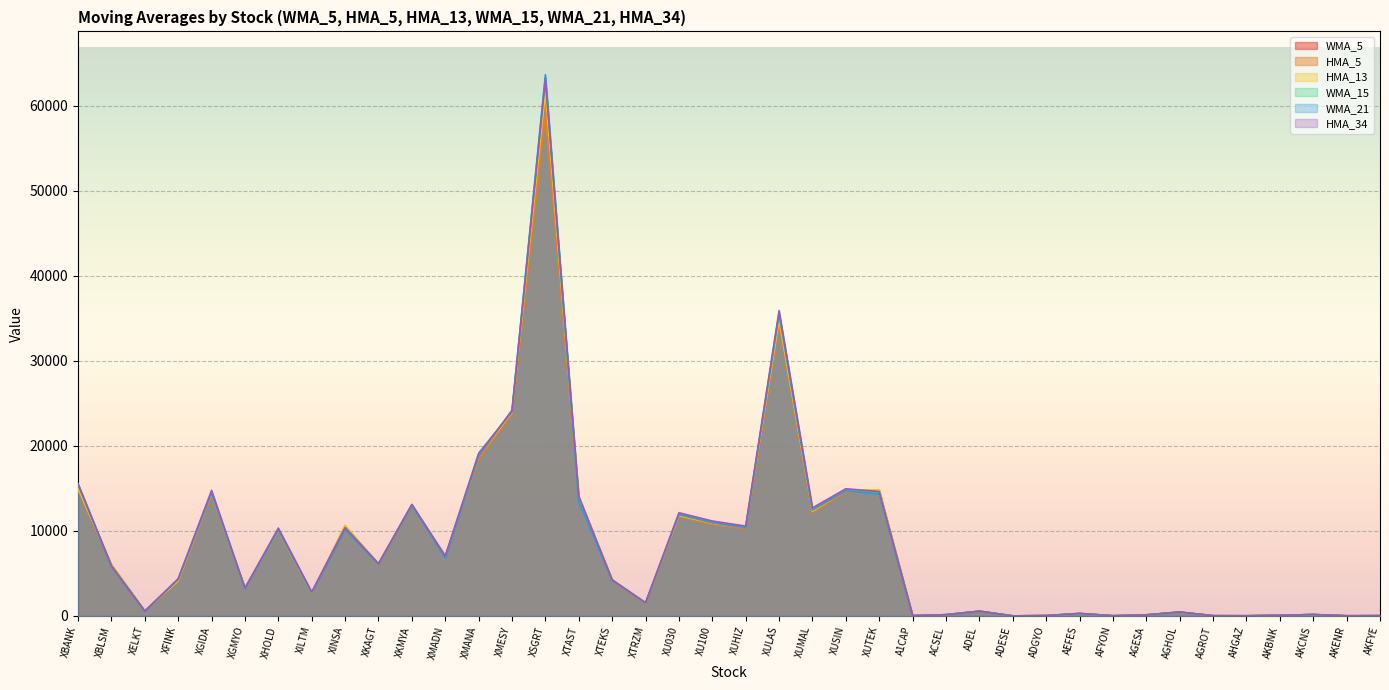

Between ADESE and XSGRT, which is larger?

XSGRT